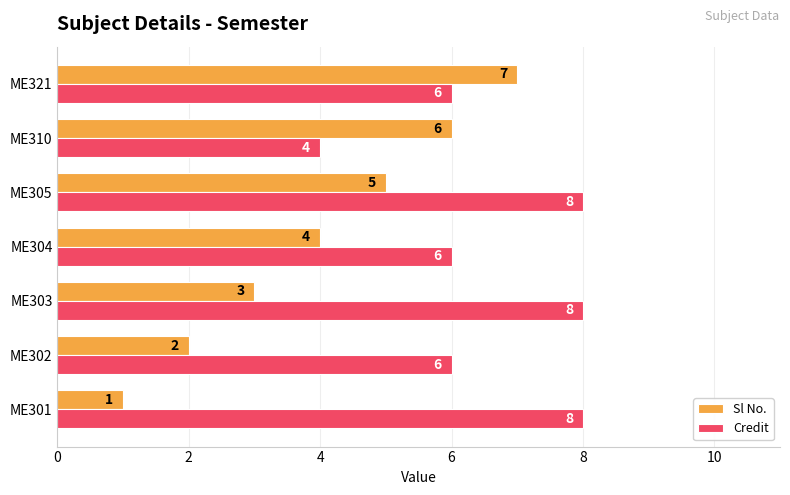

Read the Sl No. value at ME304.

4